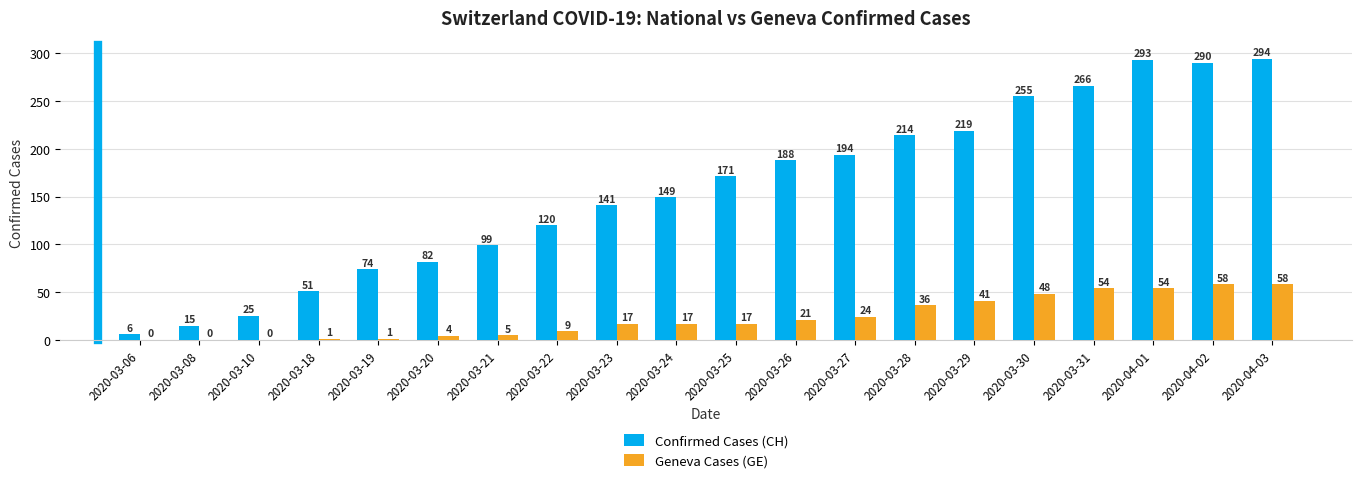

Which series has the largest range (max minus min)?

Confirmed Cases (CH)